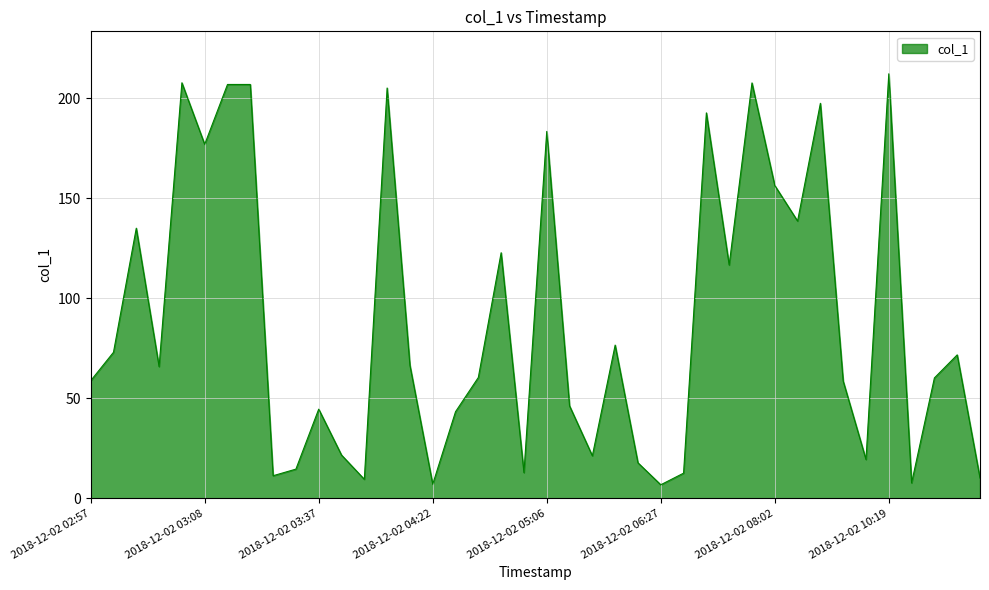

What is the smallest value displayed?

6.7